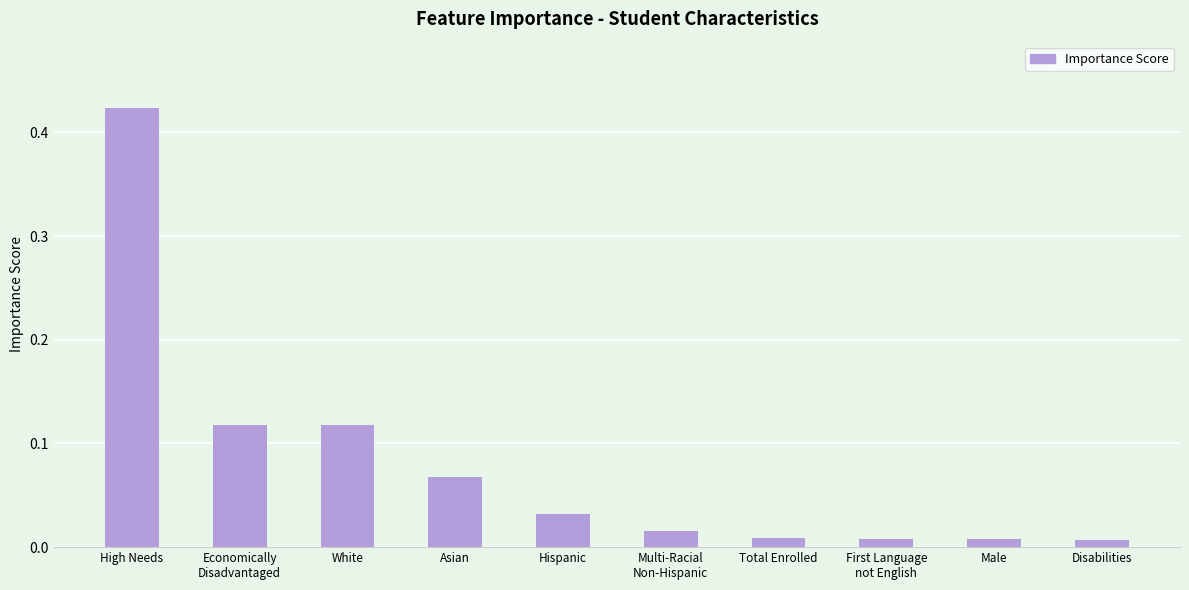

True or false: the data shows 0.0 at White.

False